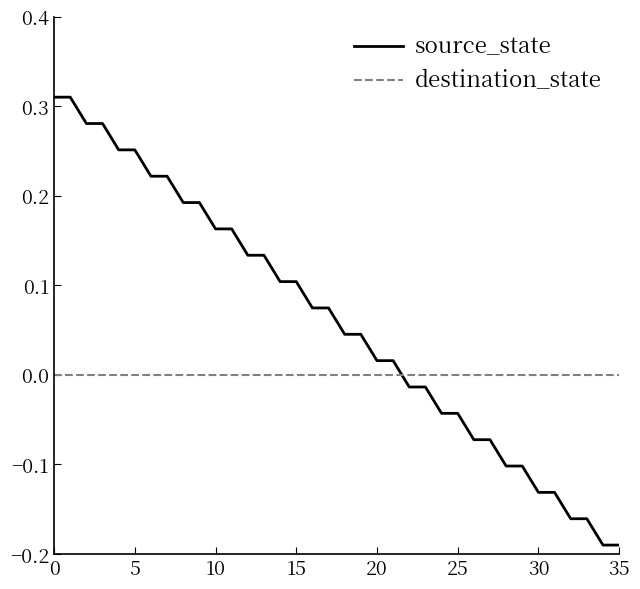

Which series has the largest total across all categories?

source_state